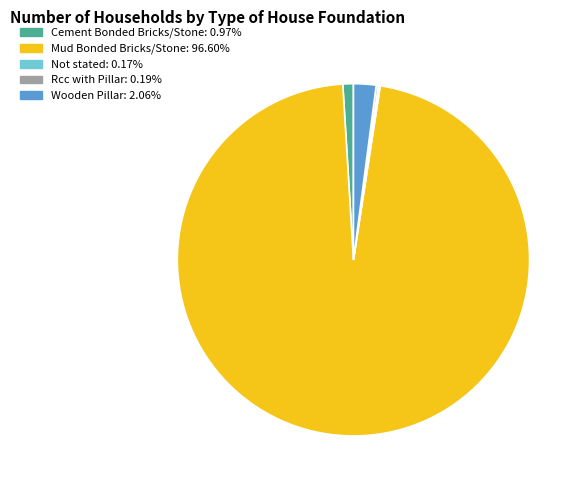

Does Wooden Pillar represent more than half of the total?

No